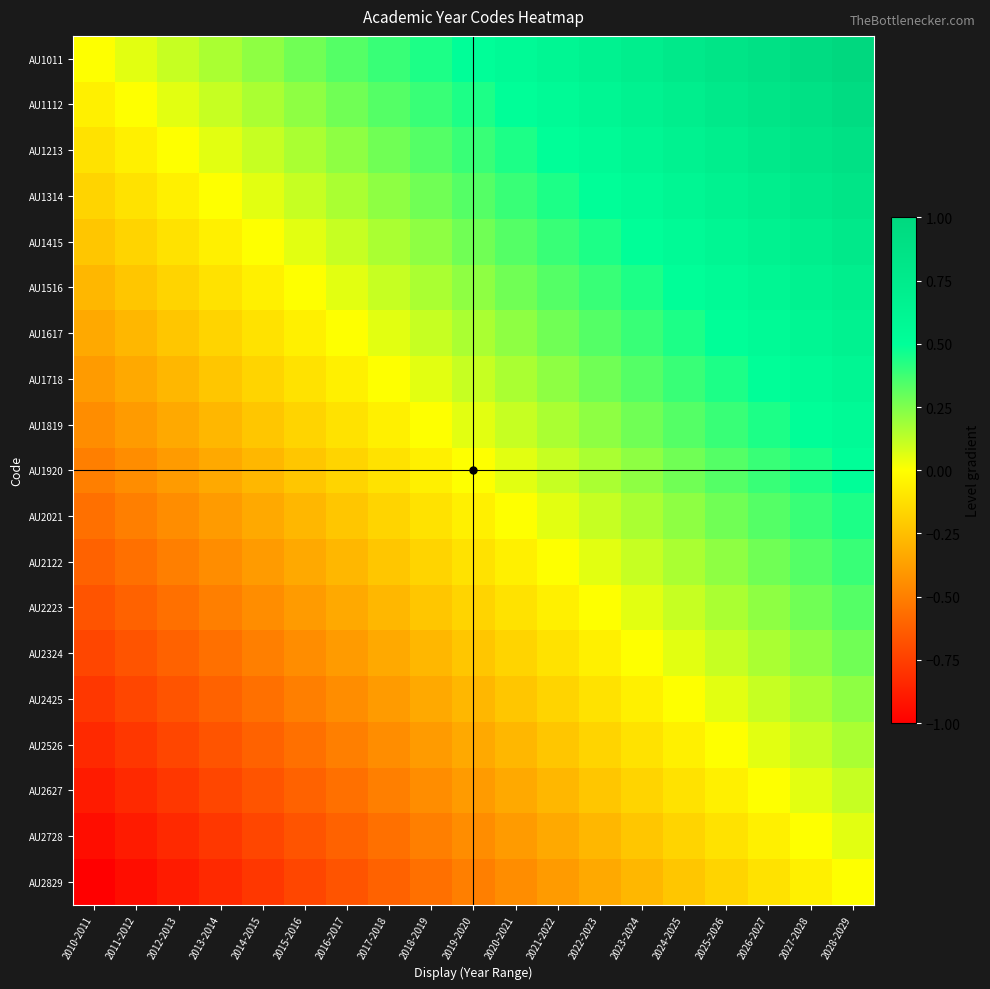

What is the greatest value displayed?

1.0